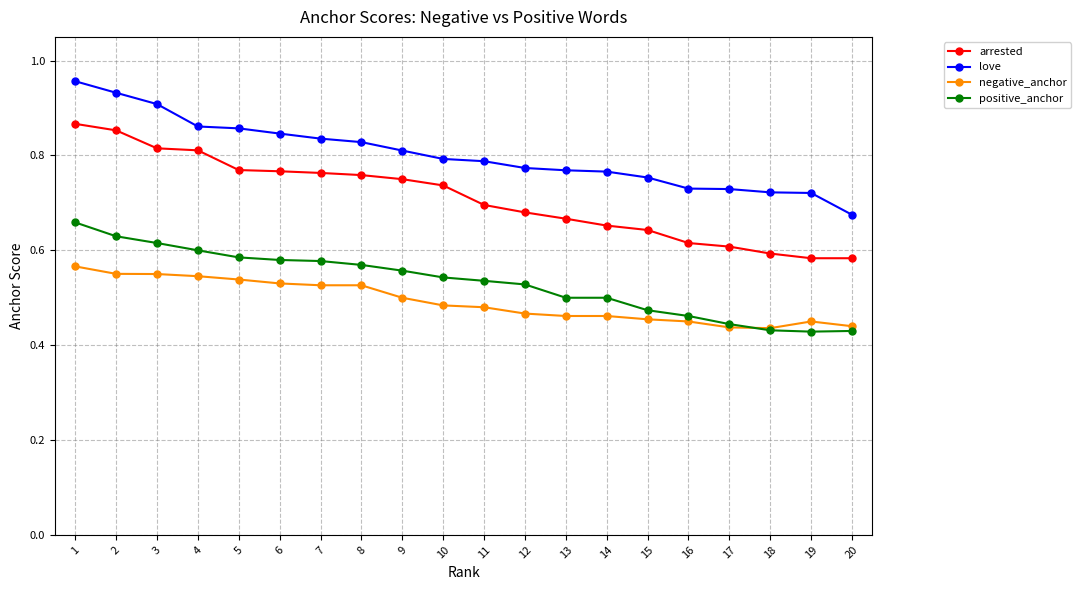

How many lines are shown in the chart?

4